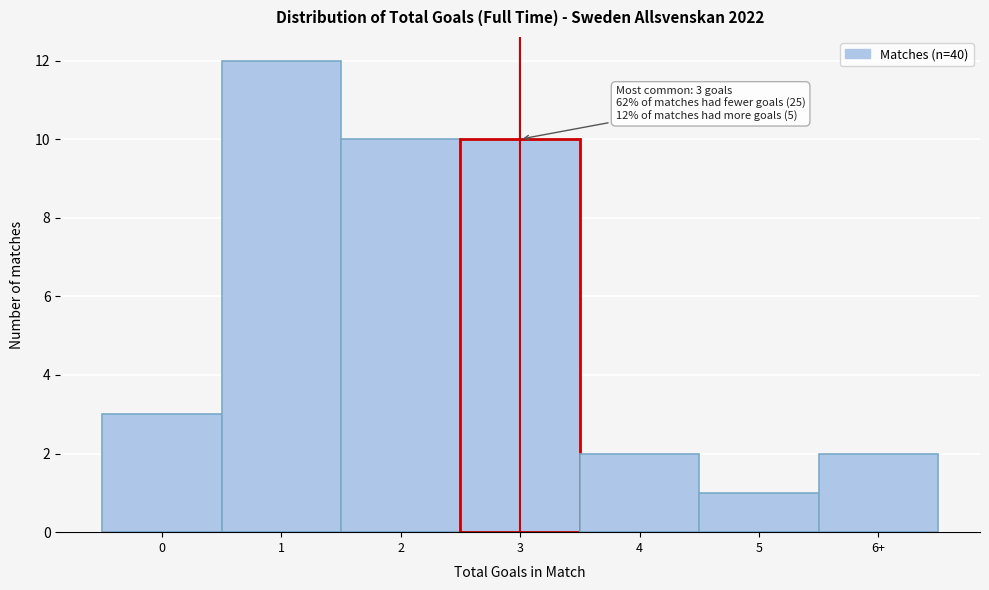

Reading left to right, extract all data points from this chart.

0=3	1=12	2=10	3=10	4=2	5=1	6+=2